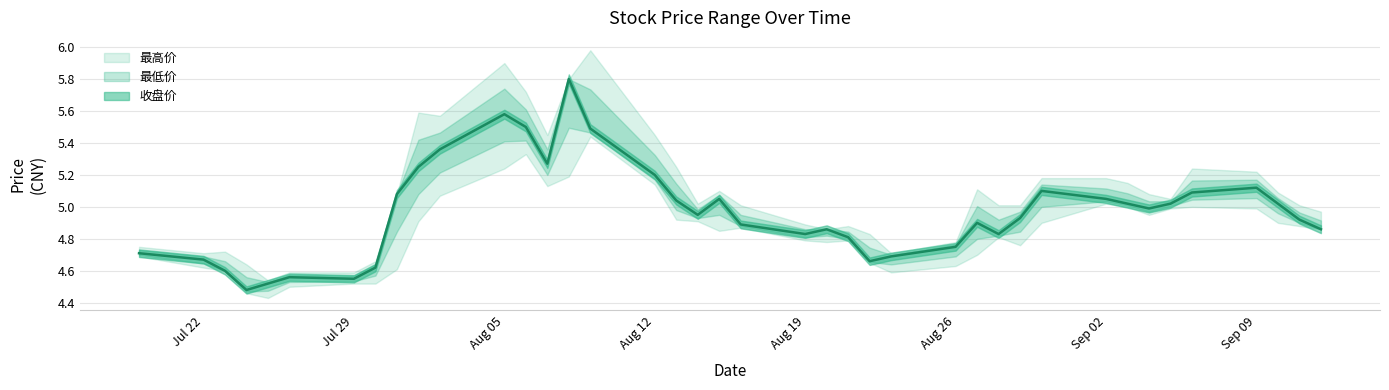

The value of 最高价 at 20240909 is 2.5. True or false?

False